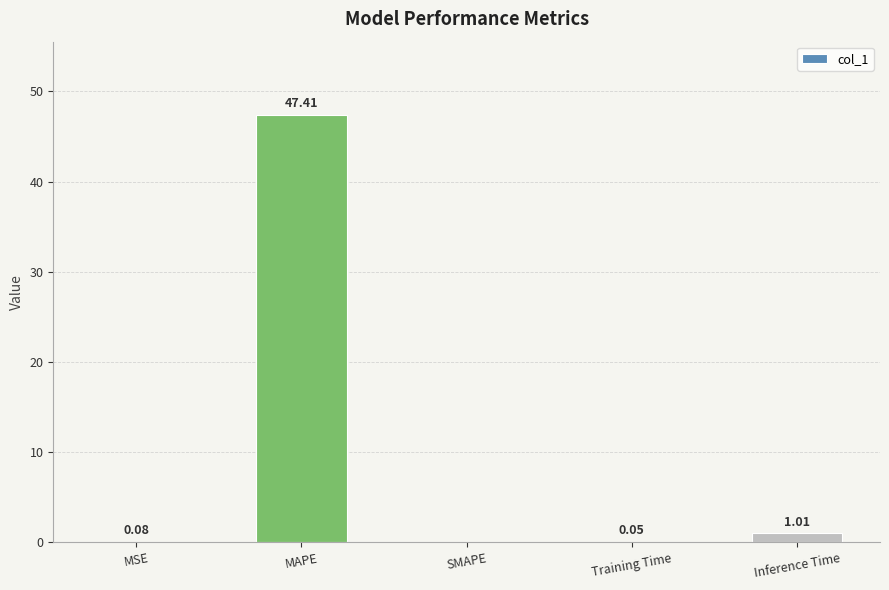

At which label is the value closest to 23?

Inference Time